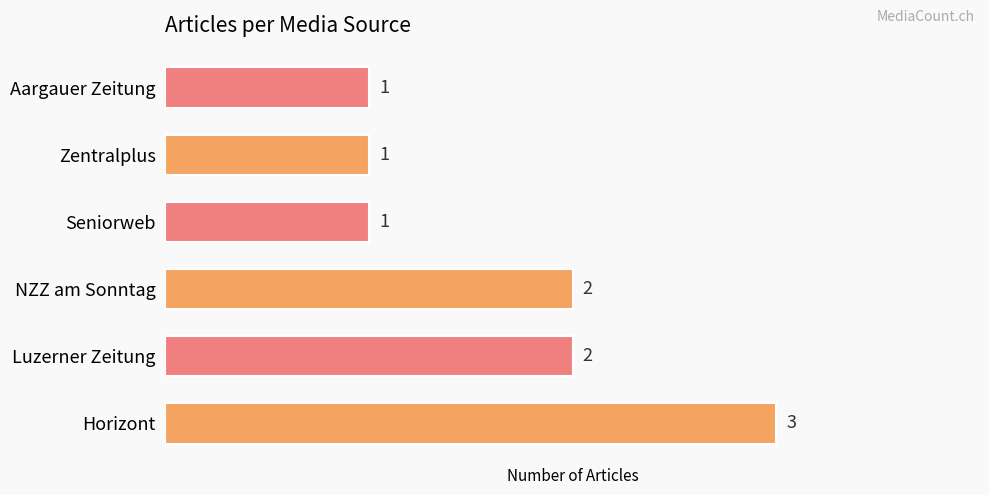

What is the sum of all values?

10